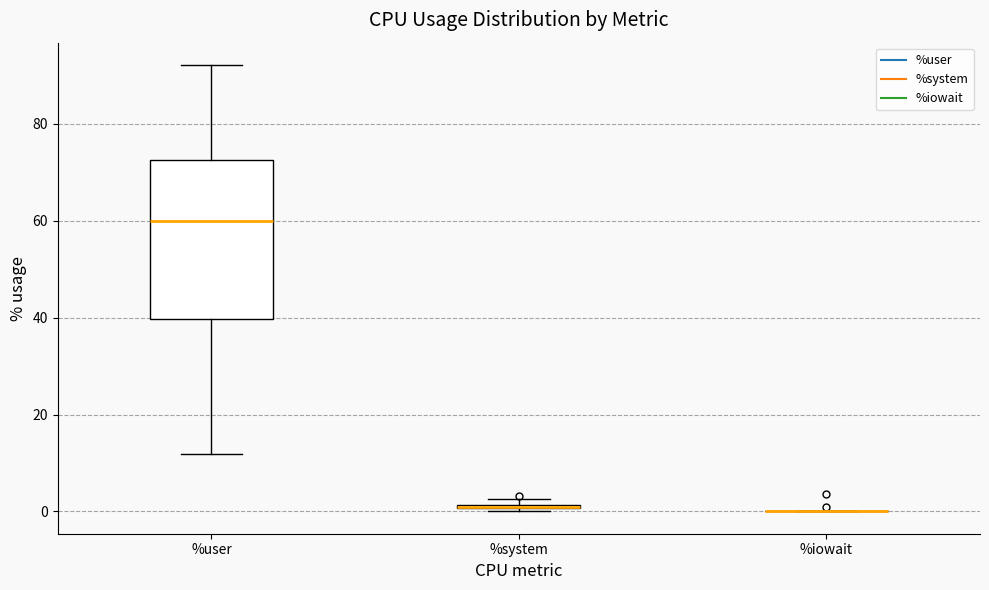

Comparing the boxes themselves (not the whiskers), which one is the tallest?

%user